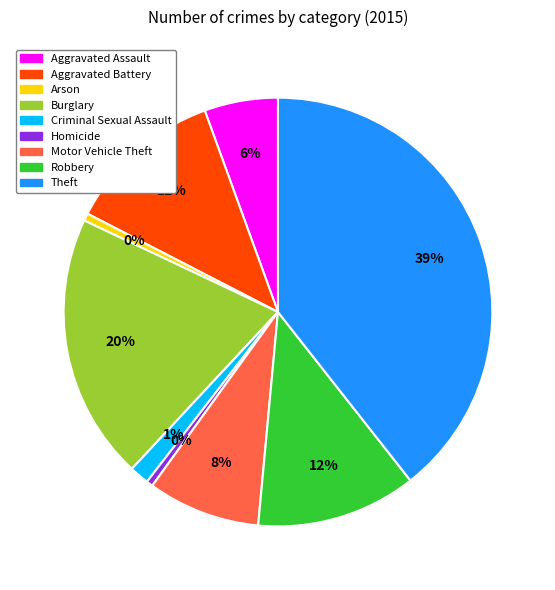

Between Motor Vehicle Theft and Robbery, which is larger?

Robbery